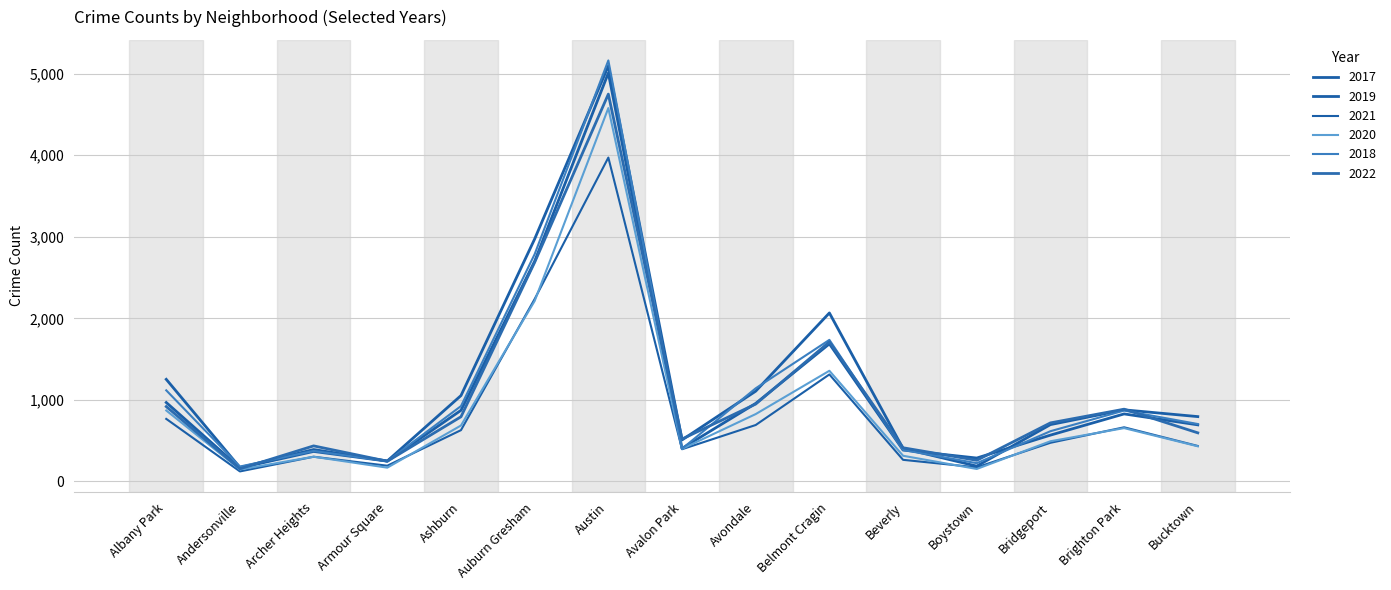

How many lines are shown in the chart?

6